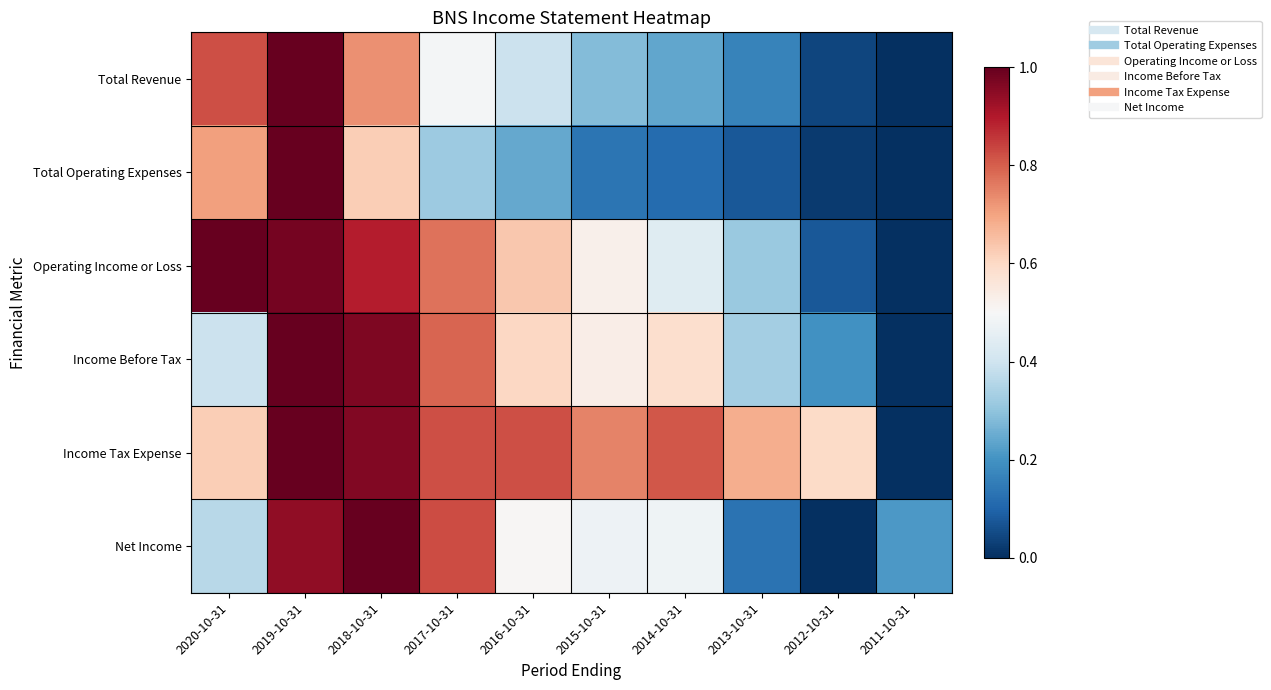

At which category does the chart reach its minimum across all series?

2011-10-31